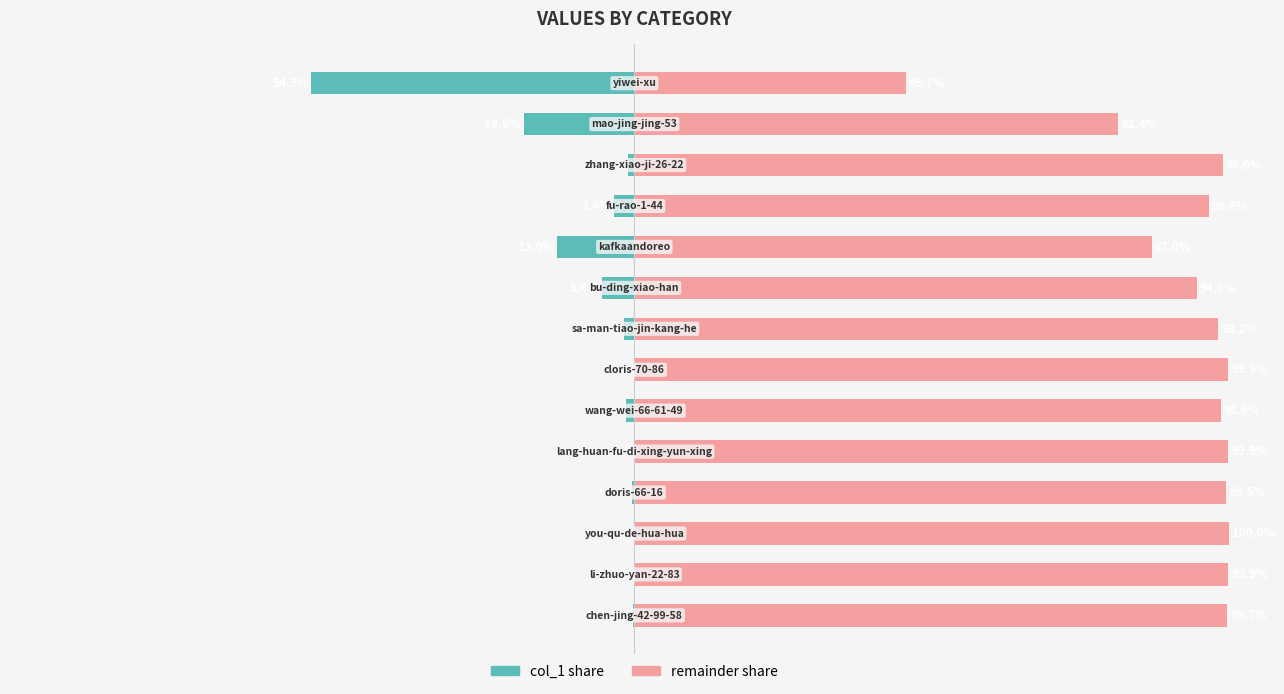

Reading left to right, transcribe all the data shown in this chart.

col_1 share: -0.3	-0.1	0.0	-0.5	-0.1	-1.4	-0.1	-1.8	-5.4	-13.0	-3.4	-1.0	-18.6	-54.3
remainder share: 99.7	99.9	100.0	99.5	99.9	98.6	99.9	98.2	94.6	87.0	96.6	99.0	81.4	45.7